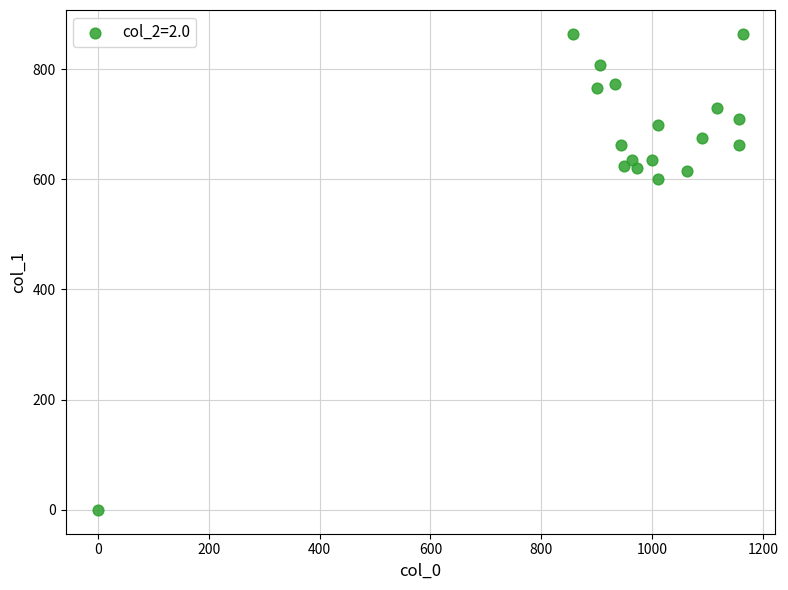

What is the range of X values (max minus min)?

1163.3